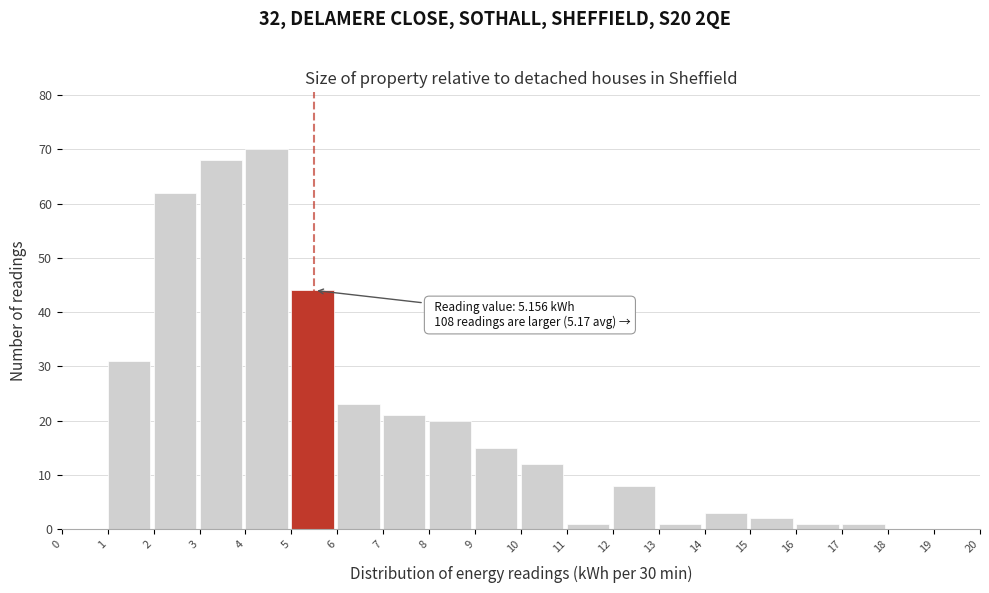

Which range on the x-axis has the tallest bar?

4 to 5